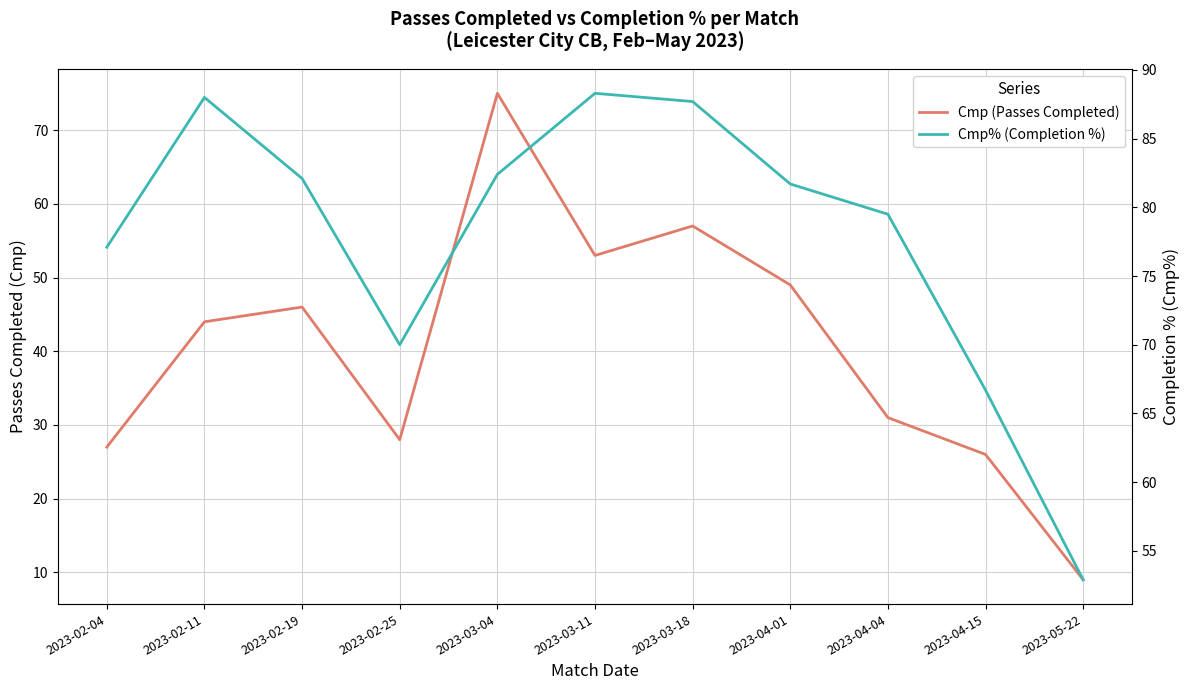

What are all the series names shown in the legend?

Cmp (Passes Completed), Cmp% (Completion %)